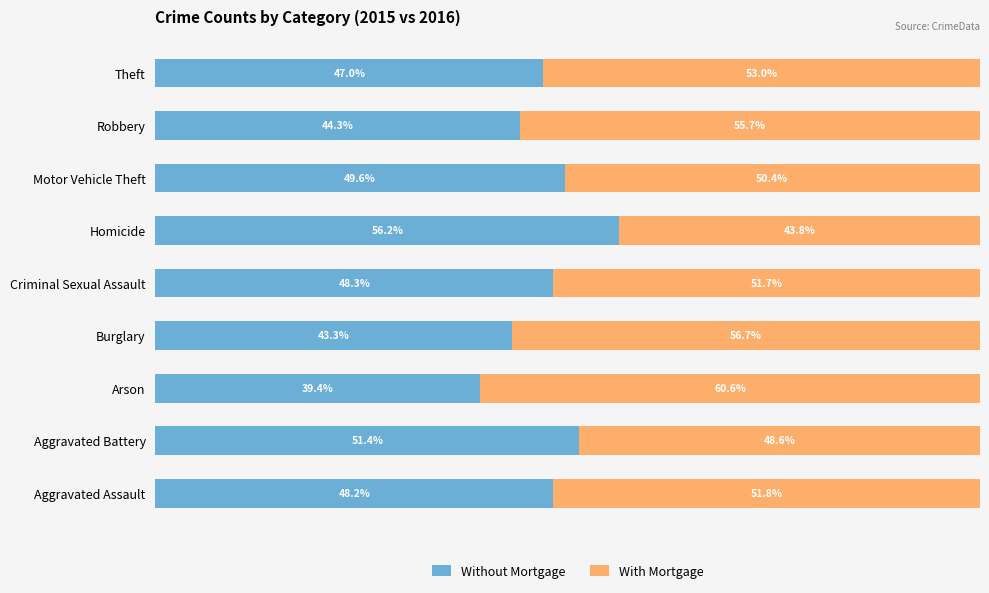

Where is Without Mortgage nearest to the value 47?

Theft